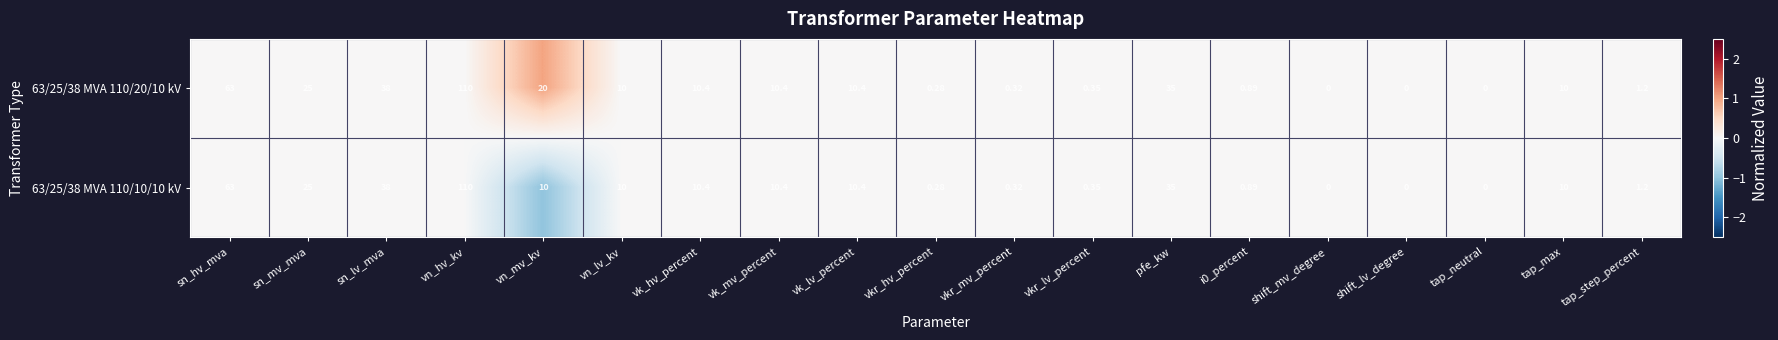

What is the minimum value shown in the chart?

0.0